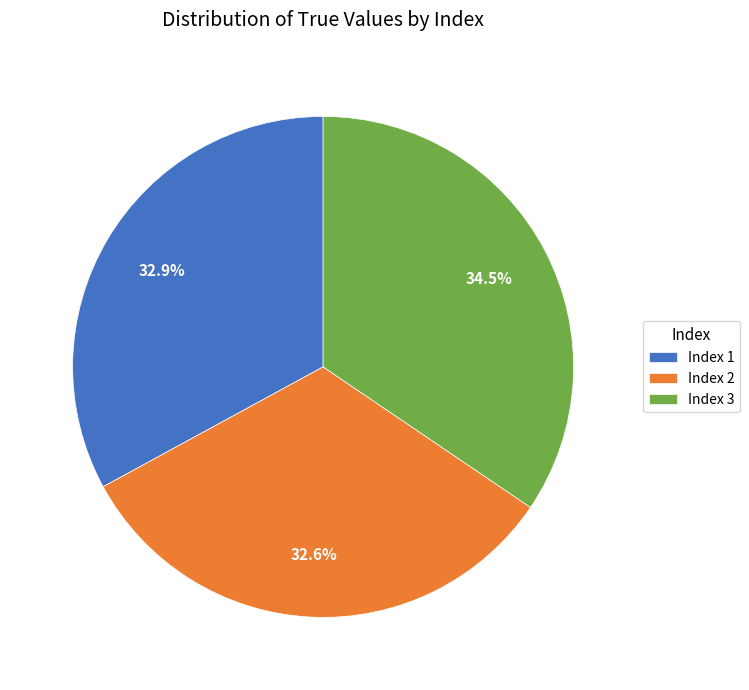

Which has a higher value, Index 1 or Index 3?

Index 3